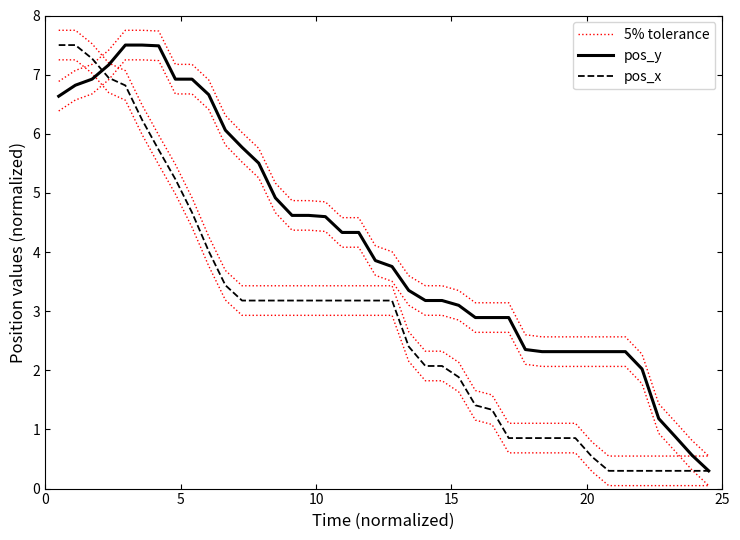

Is the value of 5% tolerance at 26 greater than the value of pos_x at 10?

No